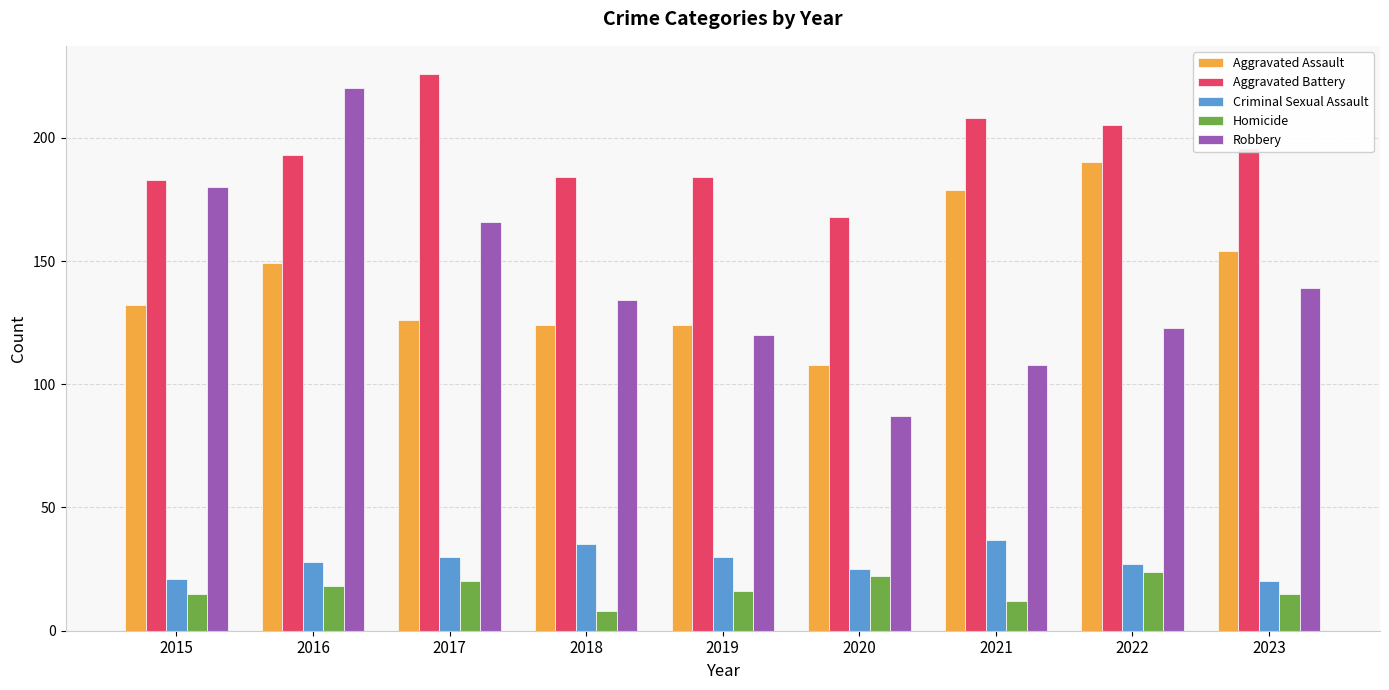

At which label is Aggravated Assault closest to 149?

2016